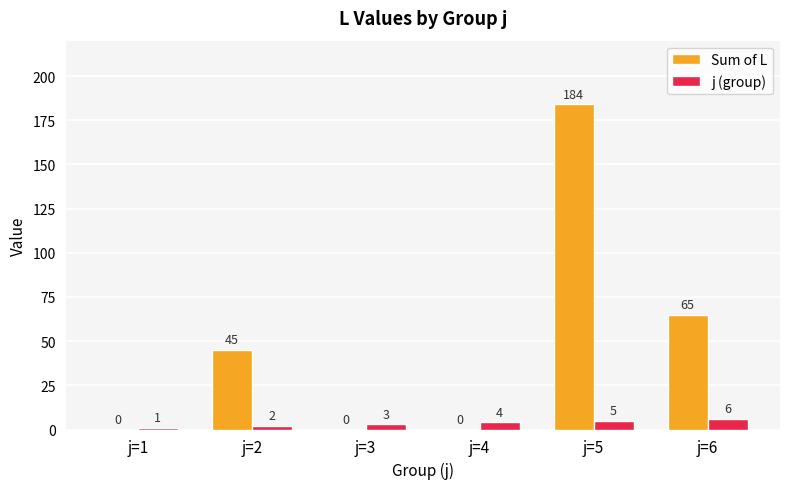

Which series has the largest range (max minus min)?

Sum of L